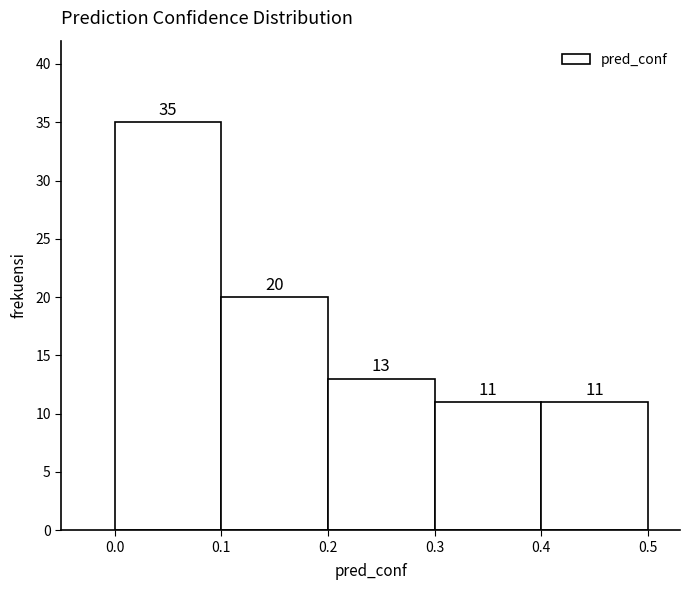

How tall is the bar that spans 0.0 to 0.1 on the x-axis?

35